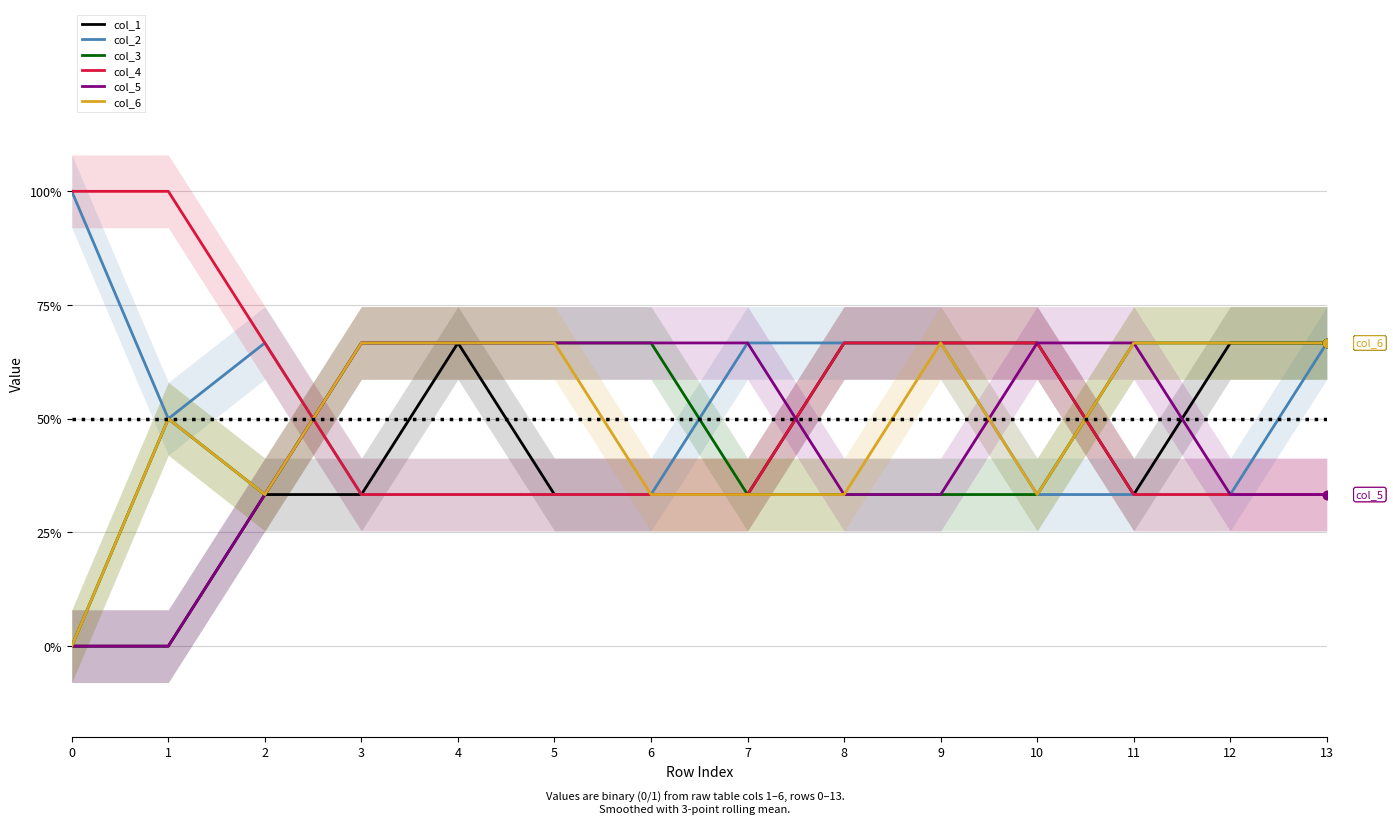

What is the average value of the col_6 series?

0.5